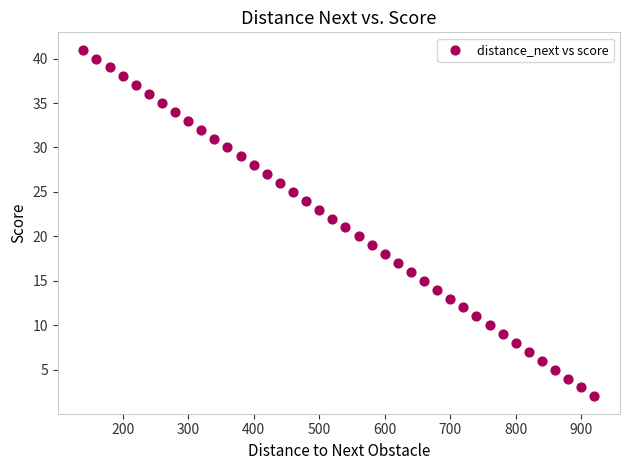

What is the range of X values (max minus min)?

780